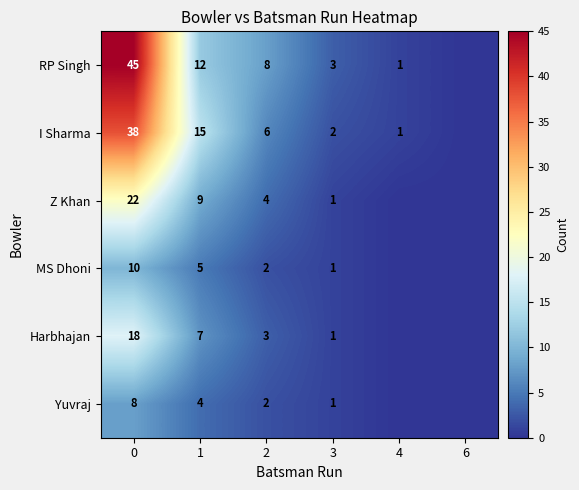

List the labels in order of Harbhajan value, largest first.

0, 1, 2, 3, 4, 6